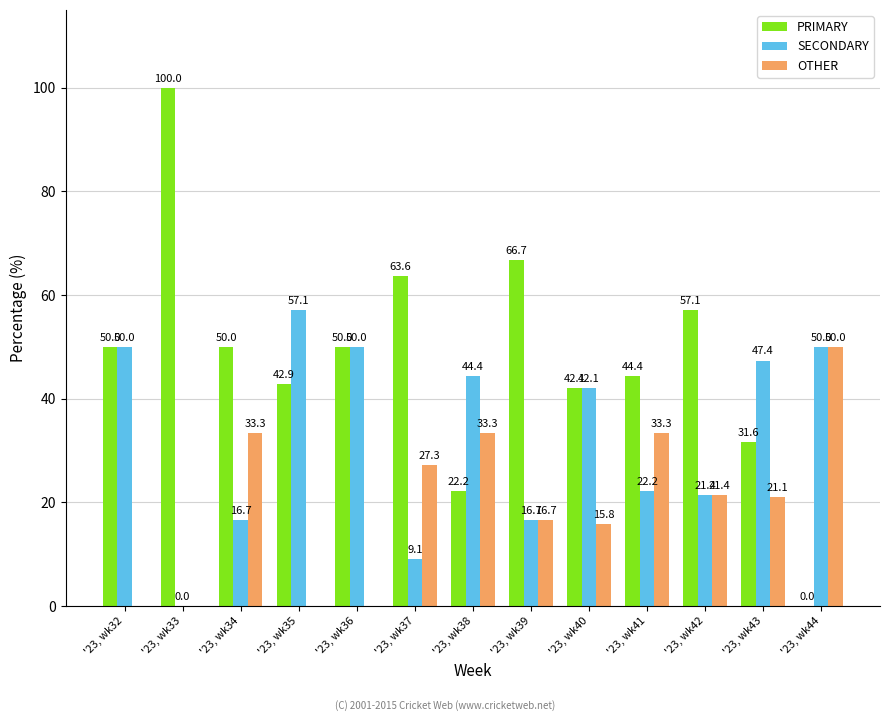

The PRIMARY series shows 96.1 at '23, wk37. True or false?

False